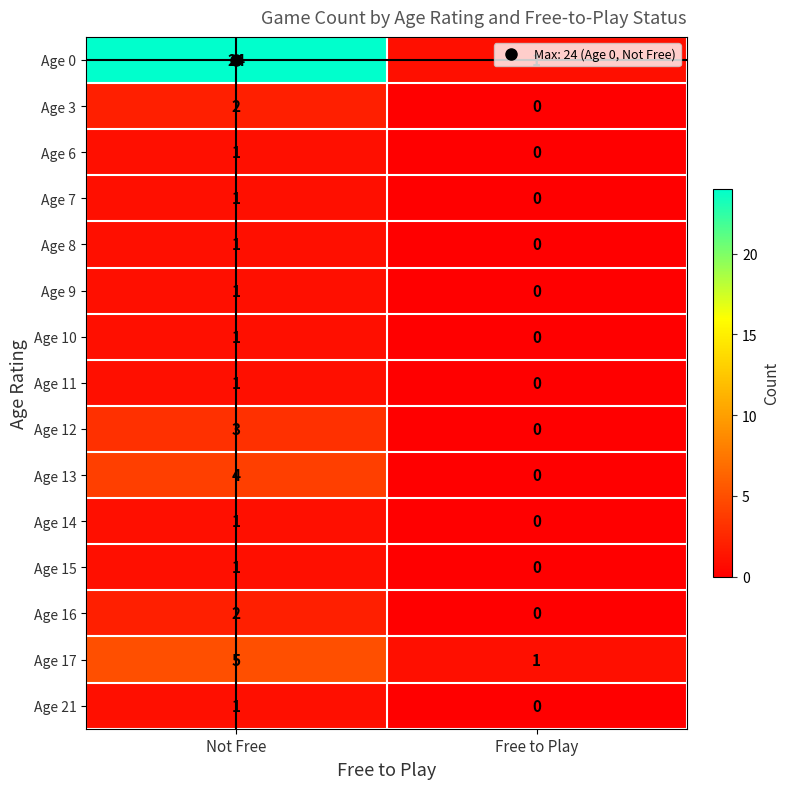

At which category does the chart reach its minimum across all series?

Free to Play